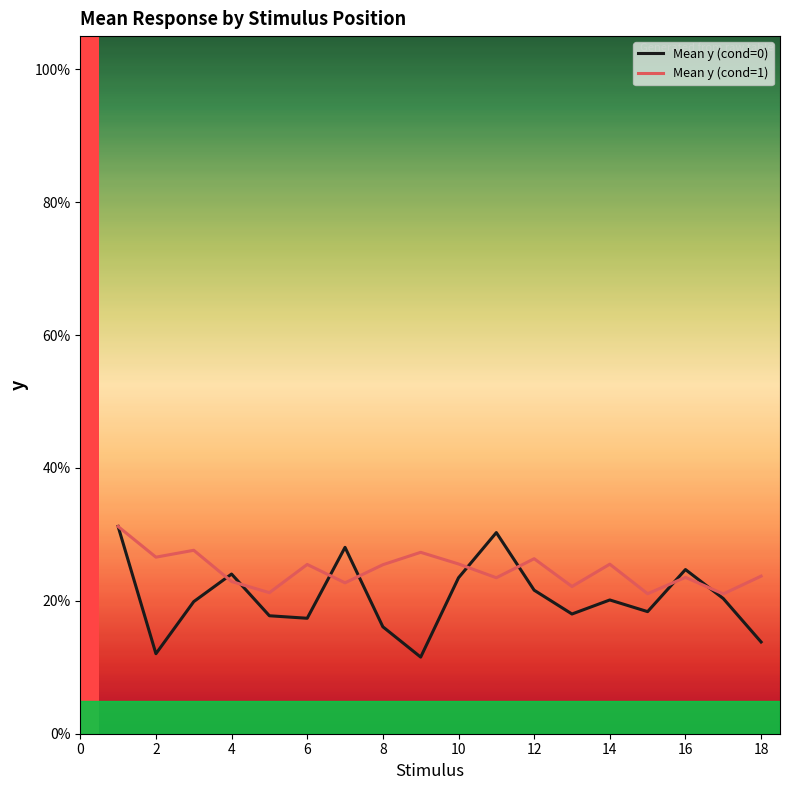

Which series has the largest range (max minus min)?

Mean y (cond=0)